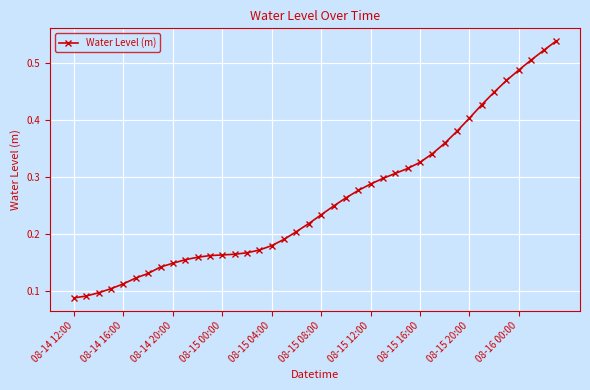

Count the number of data series in this chart.

1